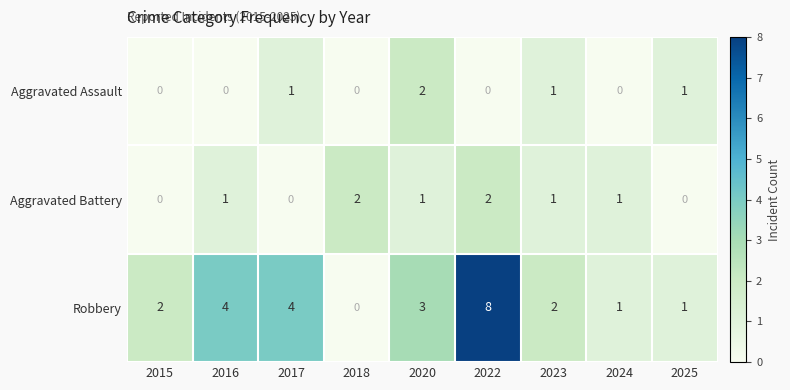

What is the spread (max minus min) of values at 2016?

4